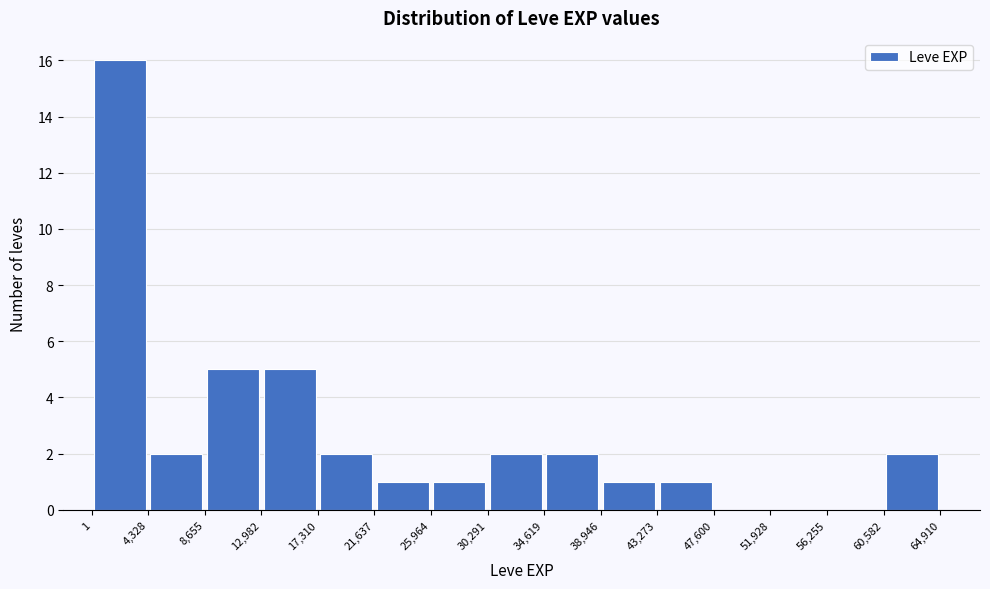

Reading left to right, transcribe this chart: for each bar, give the range it covers on the x-axis and its height. The values are not printed on the chart, so give them approximately, as read against the axis.

1 to 4,328: 16
4,328 to 8,655: 2
8,655 to 12,982: 5
12,982 to 17,310: 5
17,310 to 21,637: 2
21,637 to 25,964: 1
25,964 to 30,291: 1
30,291 to 34,619: 2
34,619 to 38,946: 2
38,946 to 43,273: 1
43,273 to 47,600: 1
47,600 to 51,928: 0
51,928 to 56,255: 0
56,255 to 60,582: 0
60,582 to 64,910: 2